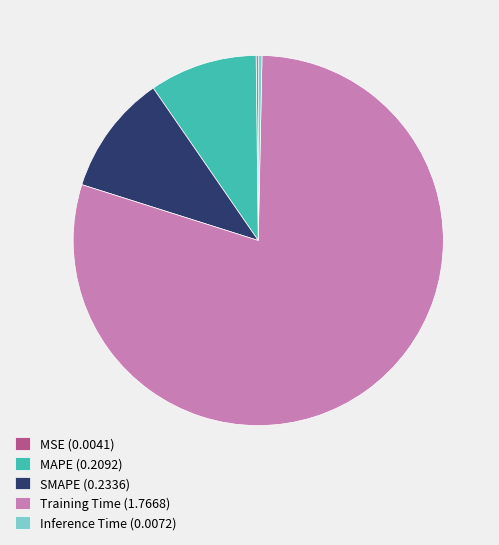

Is it true that Training Time (1.7668) is 65% of the pie?

False